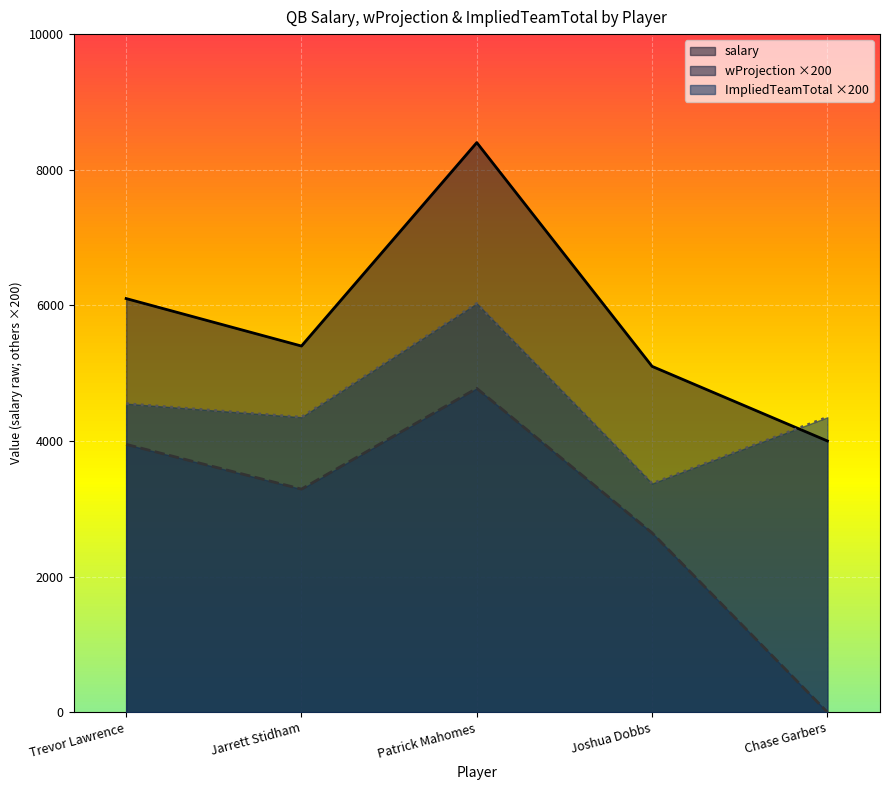

Does the chart display data point markers on the line(s)?

No